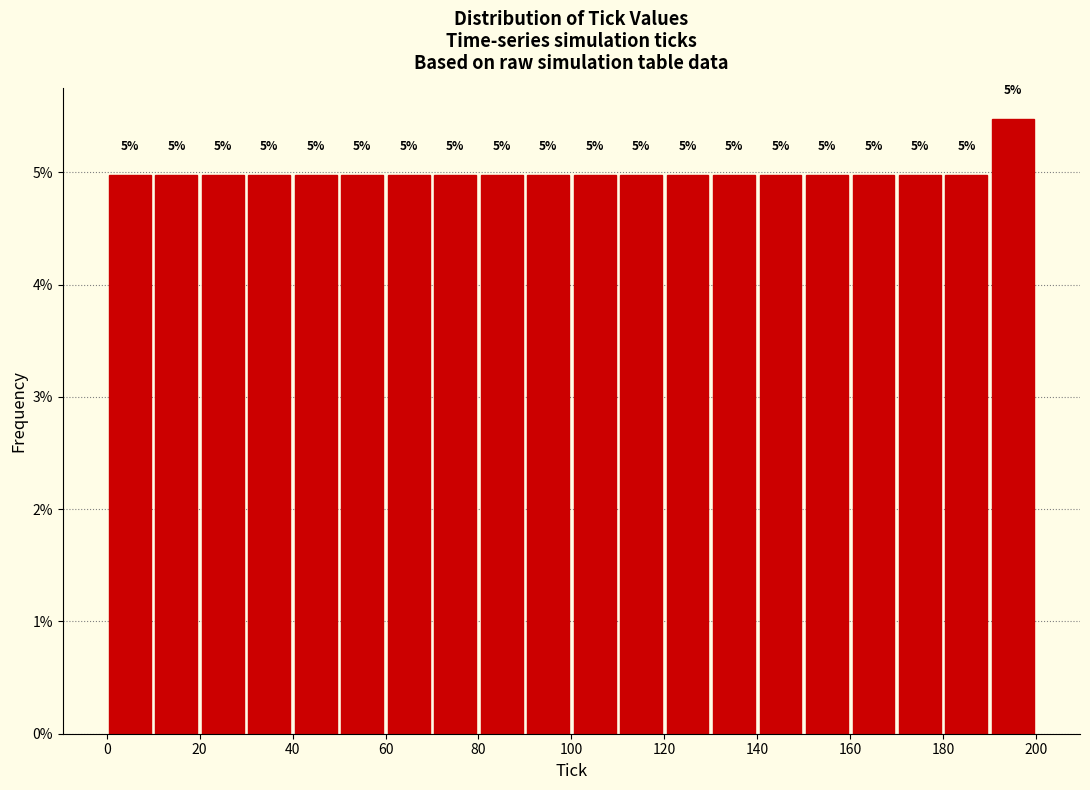

Over which range of the x-axis is the bar tallest?

190 to 200